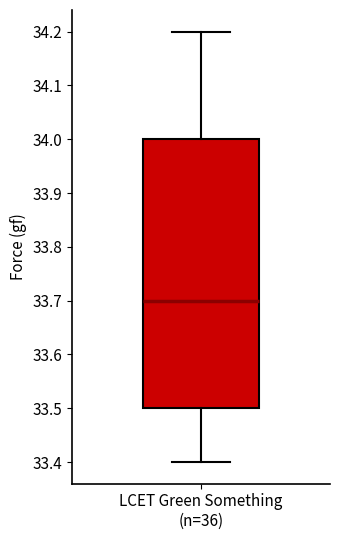

Read this box plot against the y-axis: the position of the median line, the range covered by the box, and the ends of both whiskers. The values are not printed on the chart, so give them approximately, as read against the axis.

median 33.7, box 33.5 to 34.0, whiskers 33.4 to 34.2